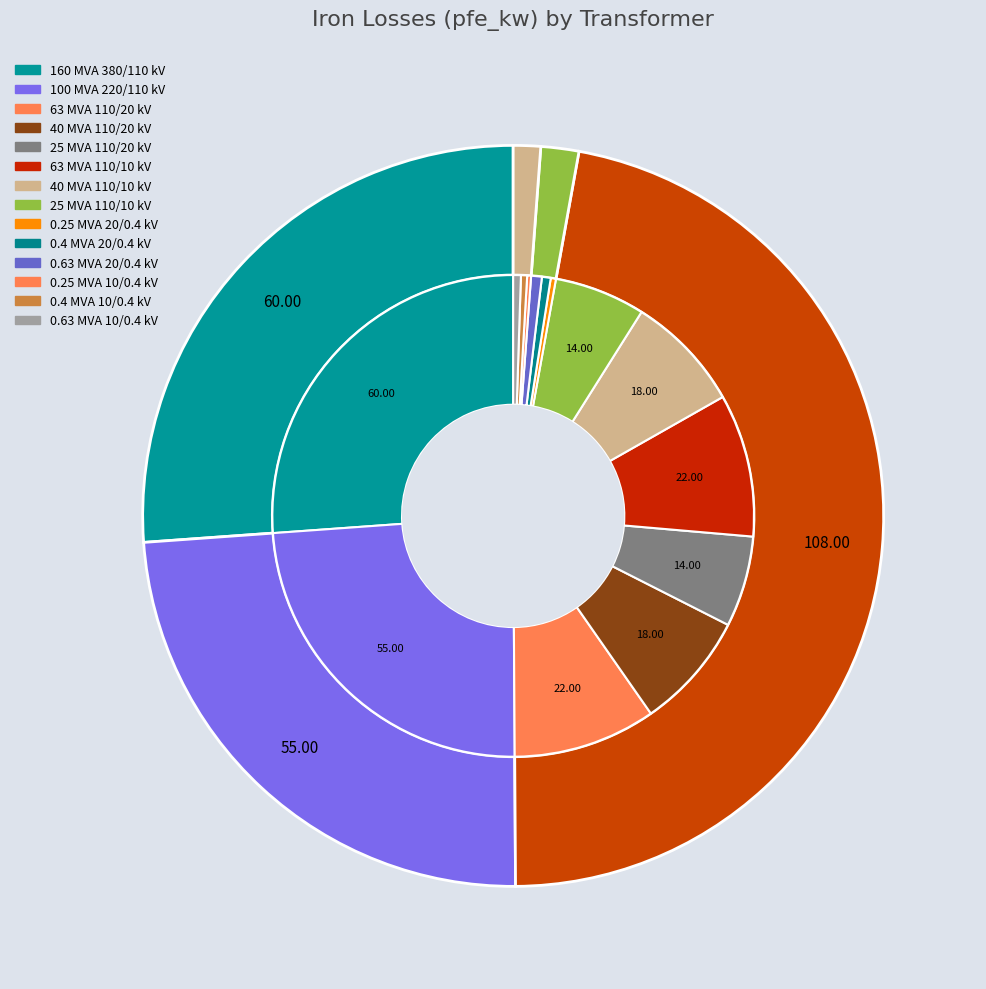

How much of the chart is everything except 0.25 MVA 10/0.4 kV?

99.7%